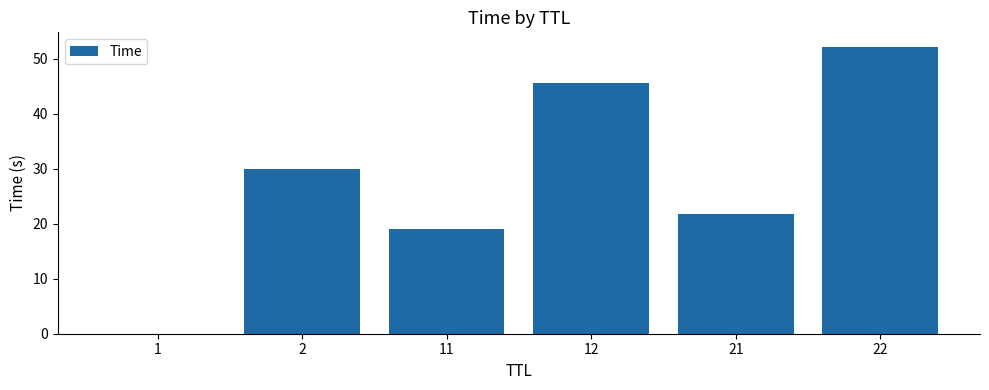

The value at 1 is 0.0. True or false?

True